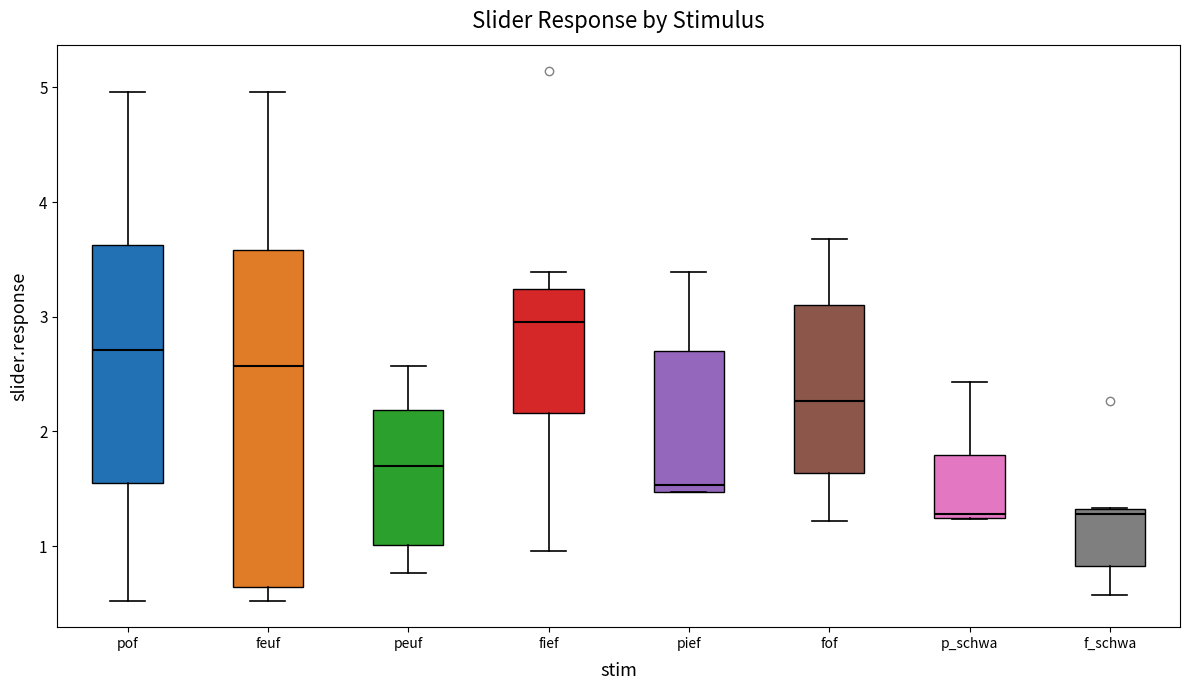

Reading left to right, transcribe this box plot: for each box, give where its median line is, the range the box spans, and where its two whiskers end, as read against the y-axis. The values are not printed on the chart, so give them approximately, as read against the axis.

pof: median 2.7, box 1.5 to 3.6, whiskers 0.5 to 5.0
feuf: median 2.6, box 0.6 to 3.6, whiskers 0.5 to 5.0
peuf: median 1.7, box 1.0 to 2.2, whiskers 0.8 to 2.6
fief: median 3.0, box 2.2 to 3.2, whiskers 1.0 to 3.4
pief: median 1.5 (just above the box's lower edge), box 1.5 to 2.7, whiskers 1.5 to 3.4
fof: median 2.3, box 1.6 to 3.1, whiskers 1.2 to 3.7
p_schwa: median 1.3, box 1.2 to 1.8, whiskers 1.2 to 2.4
f_schwa: median 1.3 (just below the box's upper edge), box 0.8 to 1.3, whiskers 0.6 to 1.3